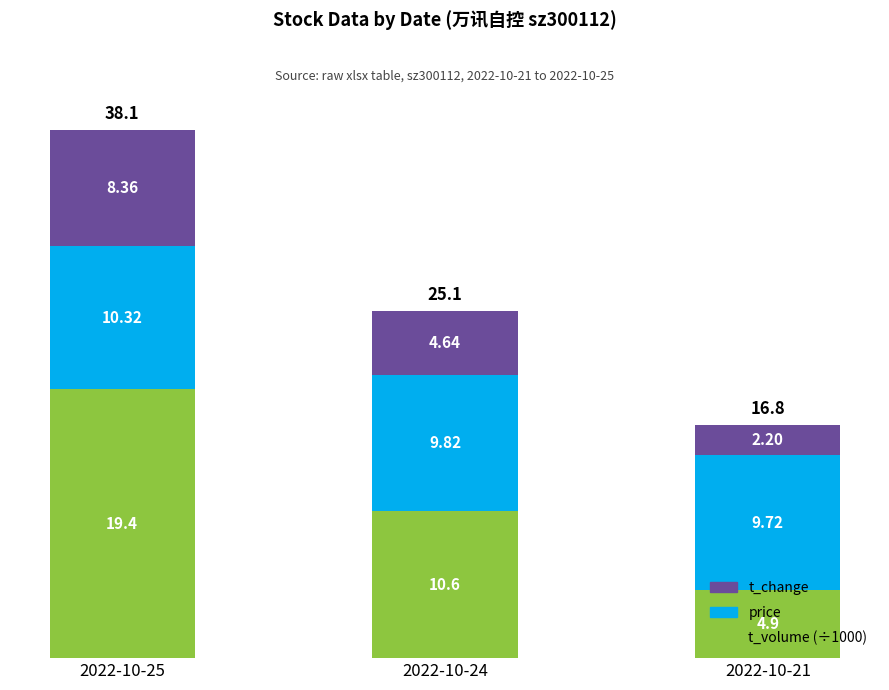

At which label does t_volume (÷1000) first exceed 10?

2022-10-25